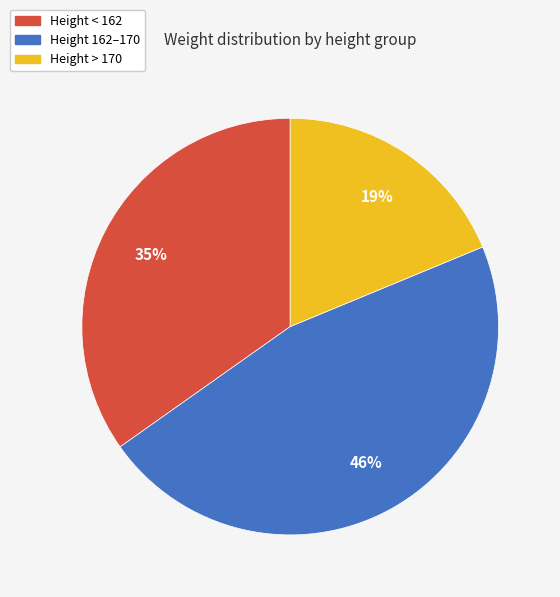

To the nearest percent, what is the average slice percentage?

33%